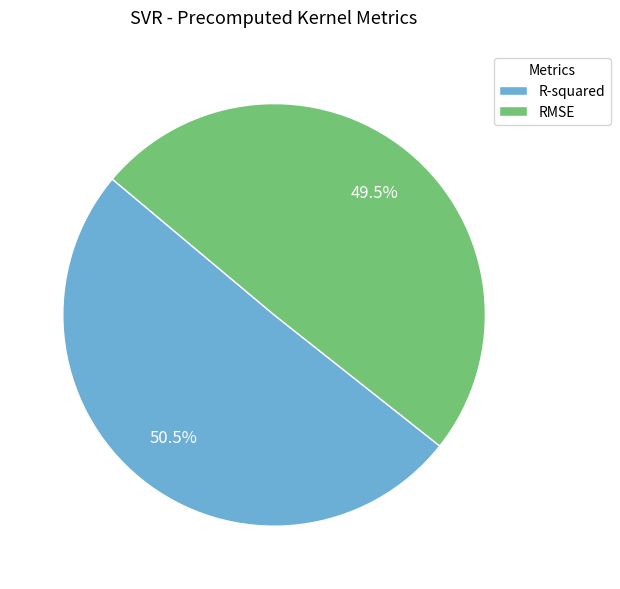

Combined, what portion of the pie is RMSE and R-squared?

100.0%